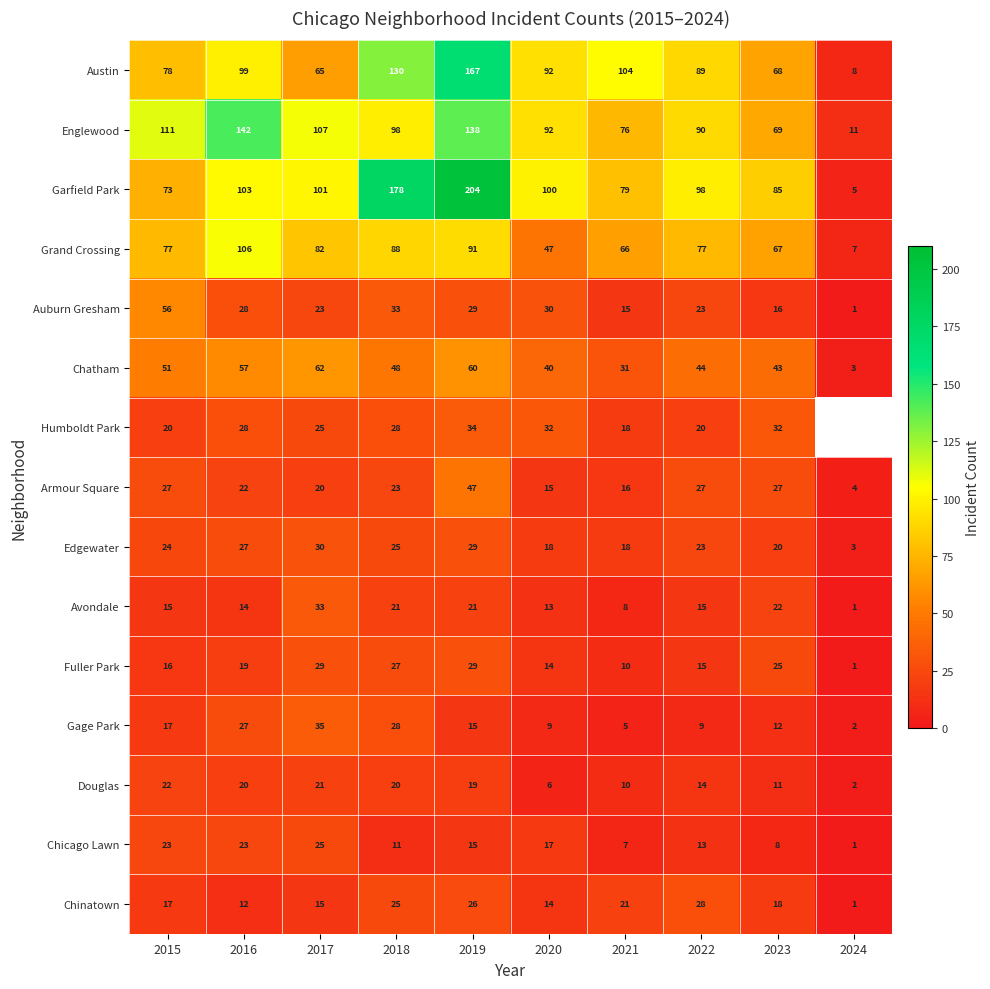

Which category has the highest value across all series?

2019